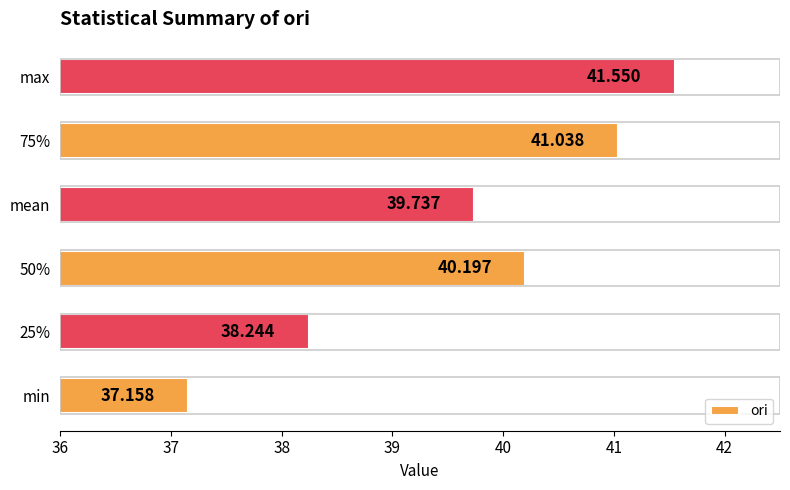

How many series are shown in this chart?

1